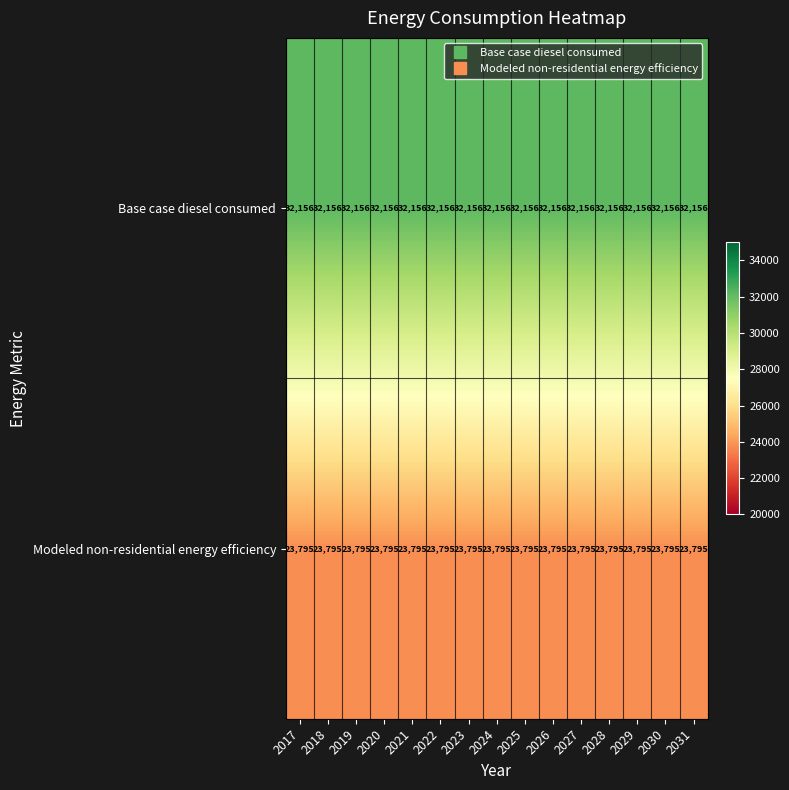

What is the approximate value of Modeled non-residential energy efficiency at 2021?

23795